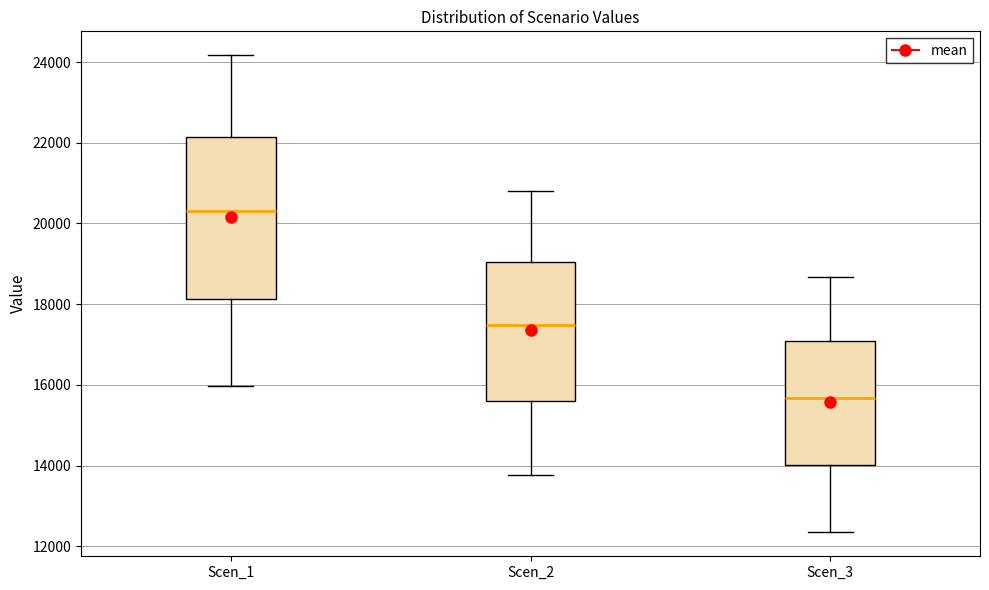

Which box's median line is the lowest?

Scen_3